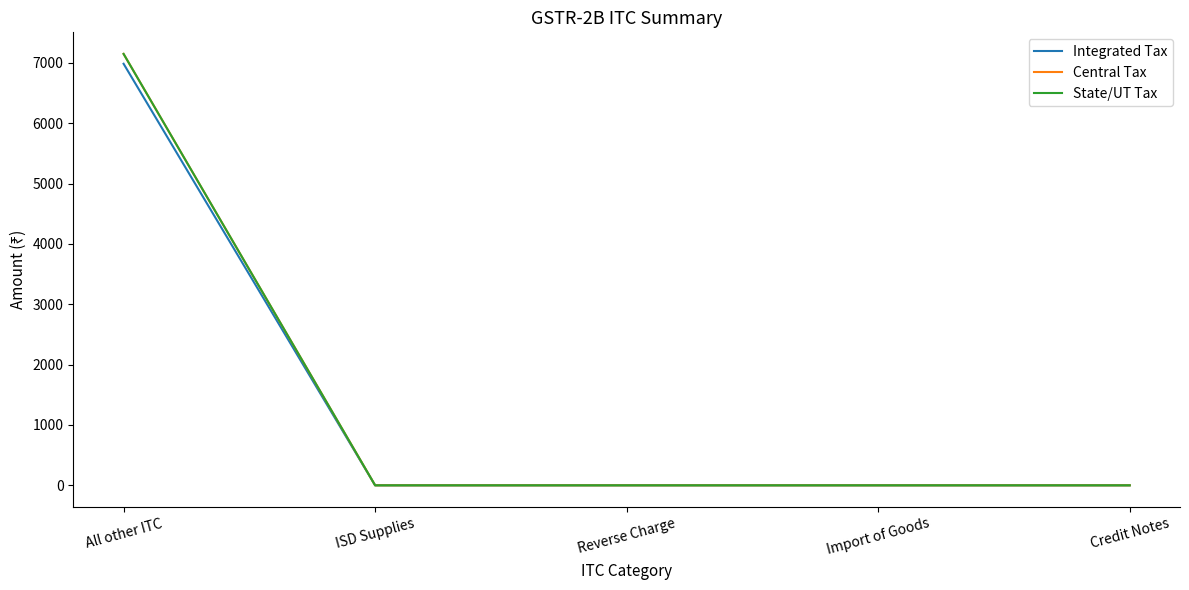

List the series in order of their peak value, lowest first.

Integrated Tax, Central Tax, State/UT Tax